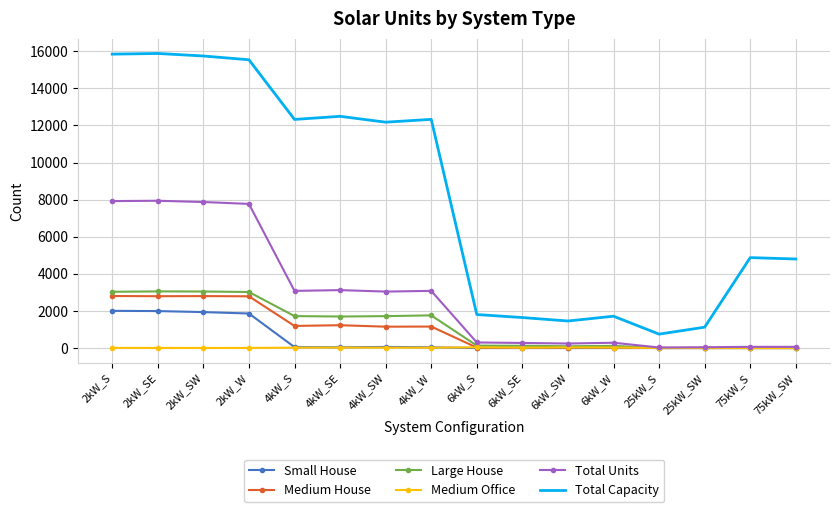

True or false: Medium Office and Total Capacity cross at least once.

False